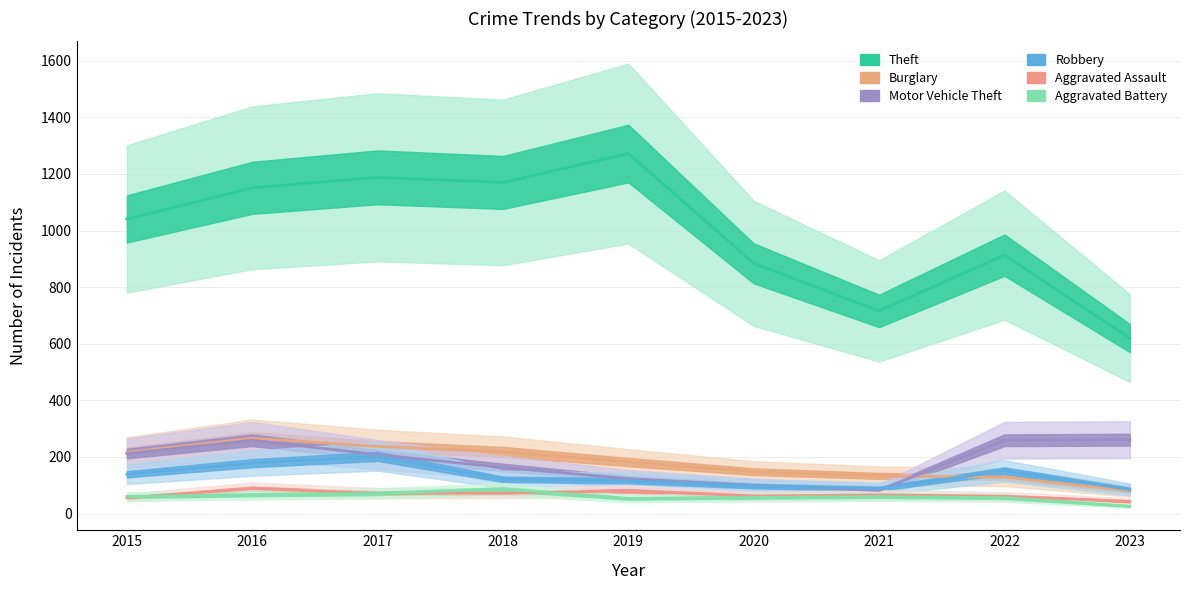

What is the minimum value shown in the chart?

26